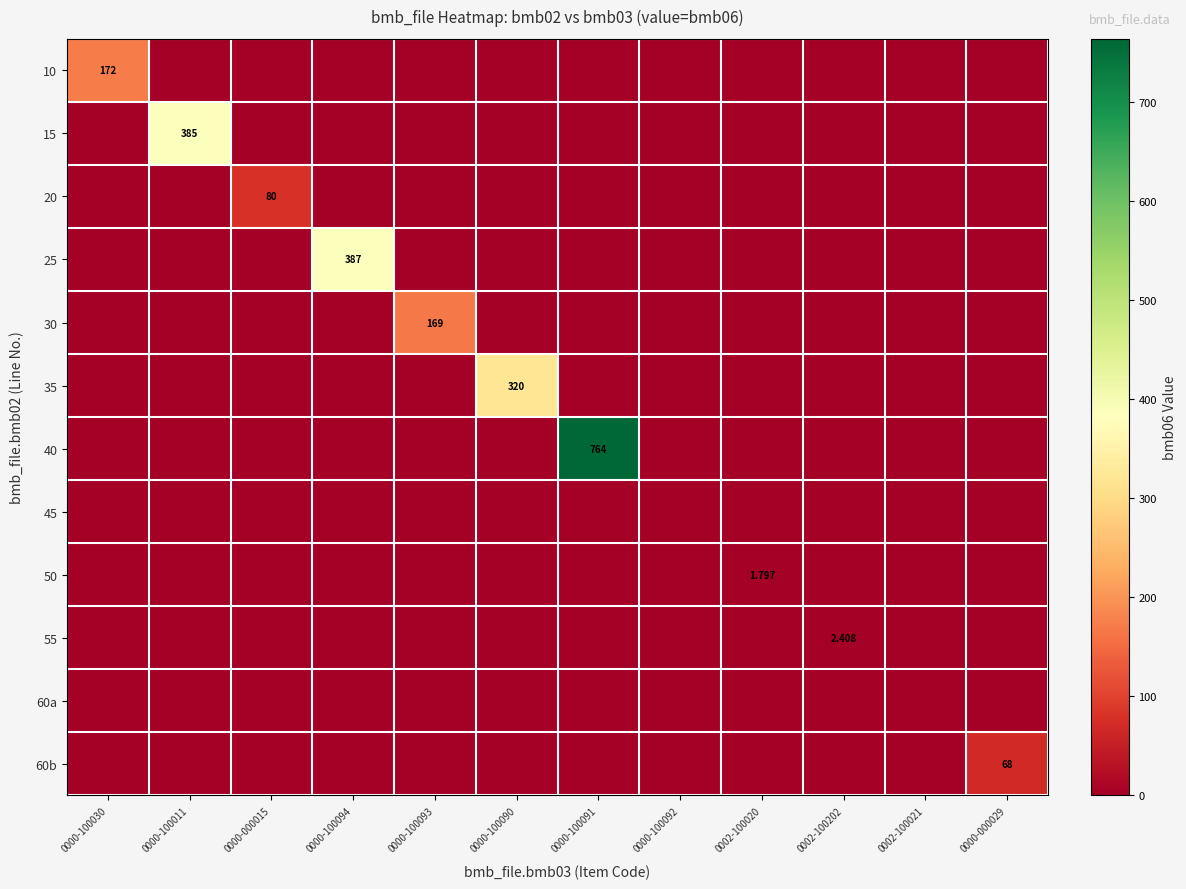

Between 0000-100094 and 0000-100092, which series saw the biggest shift?

25